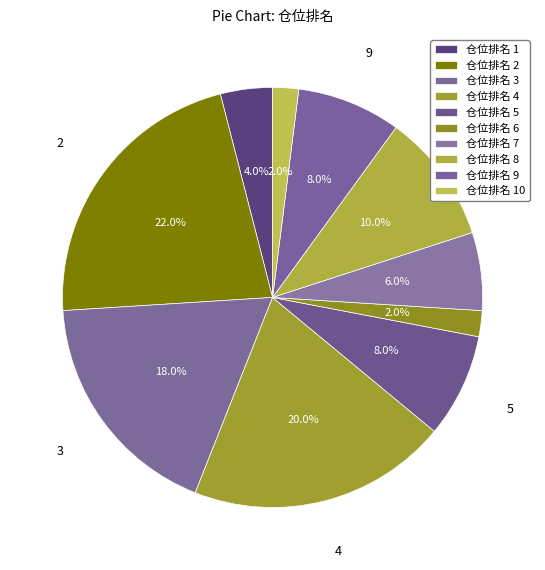

Approximately how many times larger is the value at 仓位排名 9 compared to 仓位排名 4?

0.4